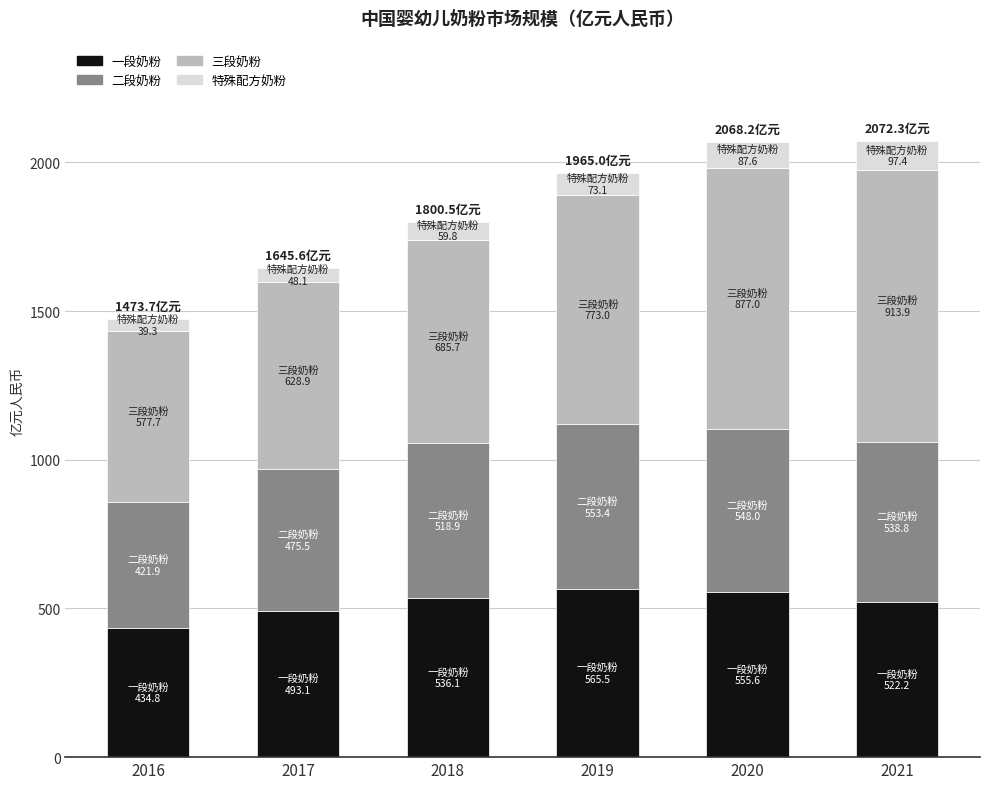

How many data points in 一段奶粉 are above 536?

3